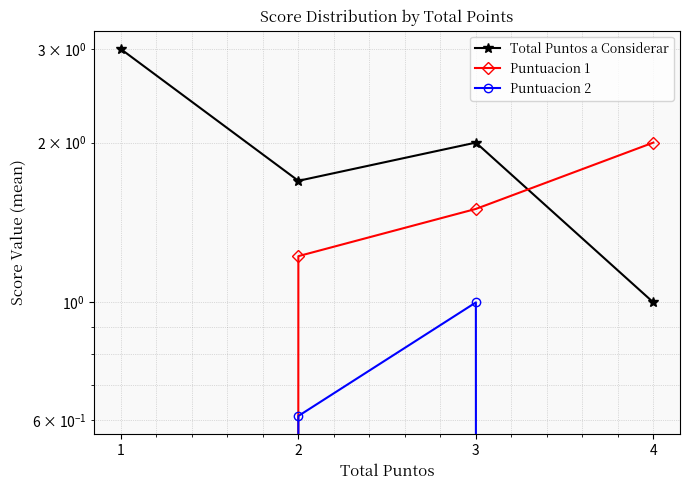

At which label is Total Puntos a Considerar closest to 2?

3